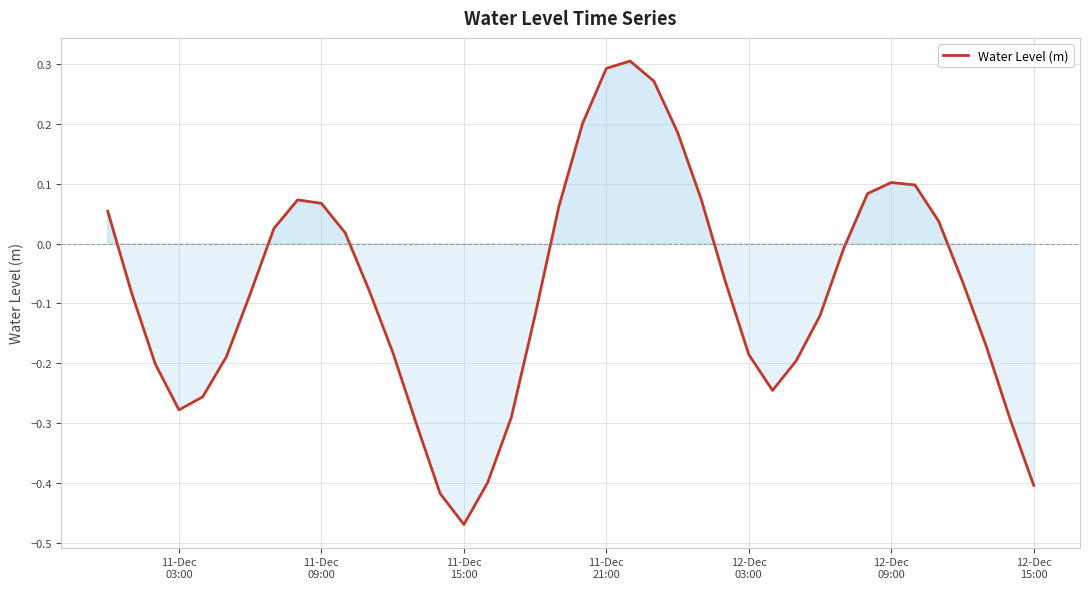

Does the chart have visible grid lines?

Yes